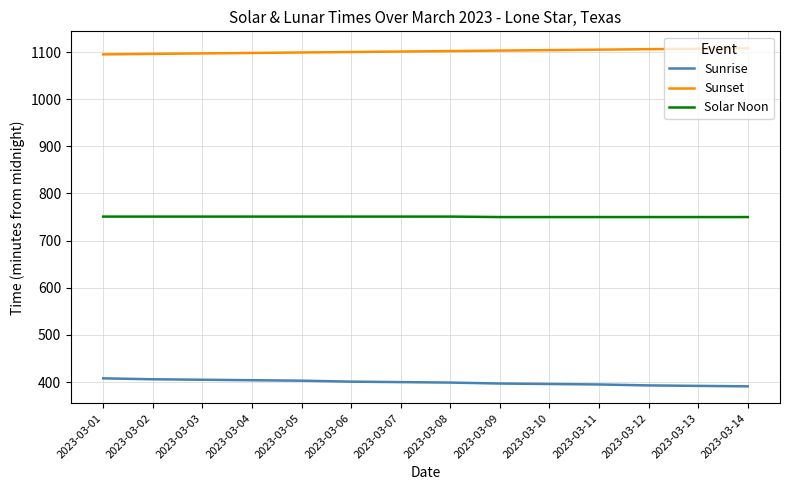

What is the total value across all series at 2023-03-12?

2249